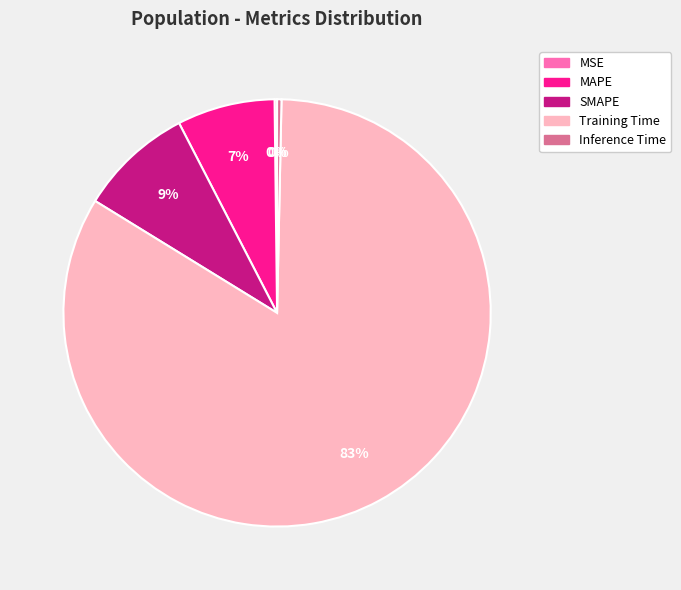

What is the largest slice in the pie chart?

Training Time